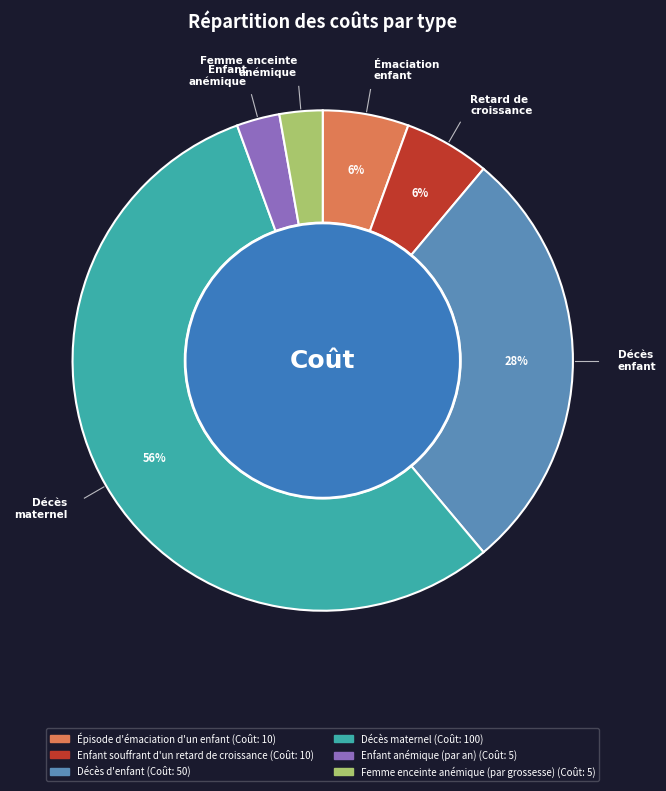

To the nearest percent, what is the combined percentage of Femme enceinte anémique (par grossesse) and Décès d'enfant?

31%